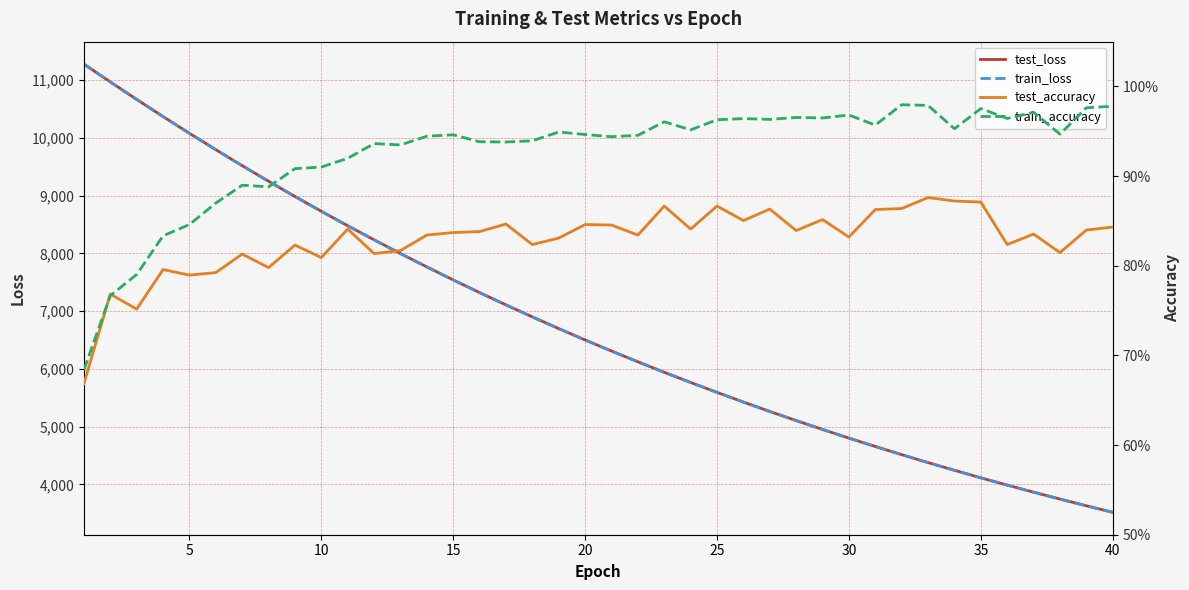

Reading right to left, list all the values displayed in this chart.

test_loss: 3517.5	3630.2	3746.3	3865.4	3988.2	4114.3	4244.2	4377.7	4515.1	4656.4	4801.8	4951.3	5105.0	5263.0	5425.5	5592.5	5764.3	5940.6	6122.2	6308.7	6500.3	6697.2	6899.5	7107.1	7320.4	7539.4	7764.6	7996.1	8233.7	8477.2	8727.8	8984.1	9247.6	9517.2	9794.2	10077.6	10367.2	10664.2	10967.2	11275.7
train_loss: 3516.9	3629.5	3745.5	3864.7	3987.4	4113.6	4243.6	4377.1	4514.4	4655.8	4801.1	4950.5	5104.2	5262.2	5424.6	5591.6	5763.3	5939.7	6121.1	6307.5	6499.0	6695.8	6898.1	7105.8	7319.1	7538.3	7763.4	7994.8	8232.2	8476.0	8726.2	8982.8	9246.1	9515.9	9792.9	10076.5	10366.6	10663.5	10966.3	11275.3
test_accuracy: 0.8	0.8	0.8	0.8	0.8	0.9	0.9	0.9	0.9	0.9	0.8	0.9	0.8	0.9	0.9	0.9	0.8	0.9	0.8	0.8	0.8	0.8	0.8	0.8	0.8	0.8	0.8	0.8	0.8	0.8	0.8	0.8	0.8	0.8	0.8	0.8	0.8	0.8	0.8	0.7
train_accuracy: 1.0	1.0	0.9	1.0	1.0	1.0	1.0	1.0	1.0	1.0	1.0	1.0	1.0	1.0	1.0	1.0	1.0	1.0	0.9	0.9	0.9	0.9	0.9	0.9	0.9	0.9	0.9	0.9	0.9	0.9	0.9	0.9	0.9	0.9	0.9	0.8	0.8	0.8	0.8	0.7